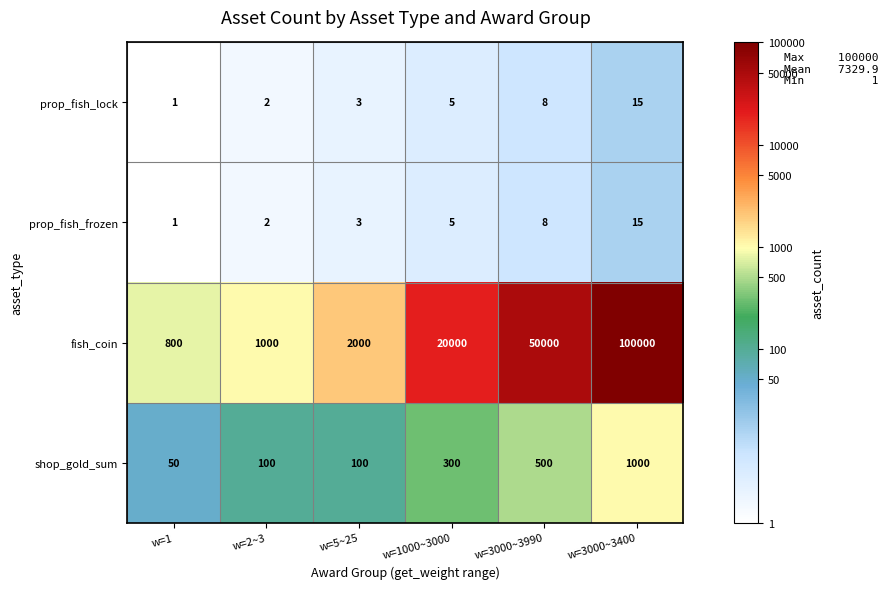

Which series changed the most between w=1 and w=2~3?

fish_coin